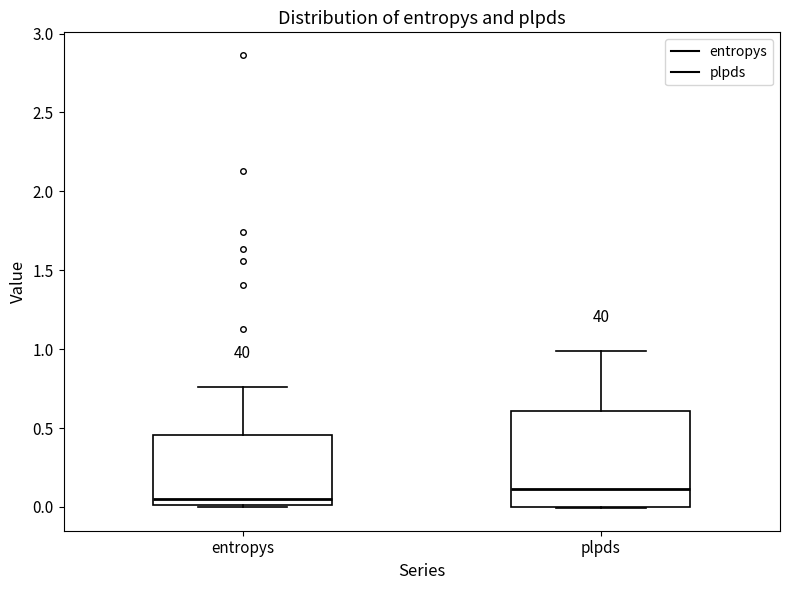

Where does the upper whisker of the box for plpds end on the y-axis? The values are not printed on the chart, so give them approximately, as read against the axis.

1.00